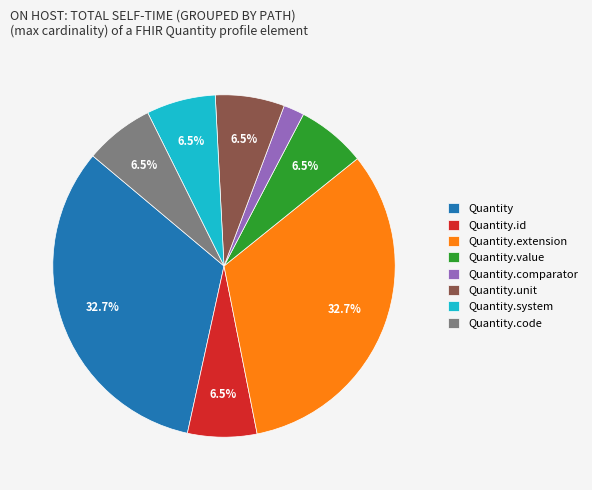

Count the number of slices in the pie.

8